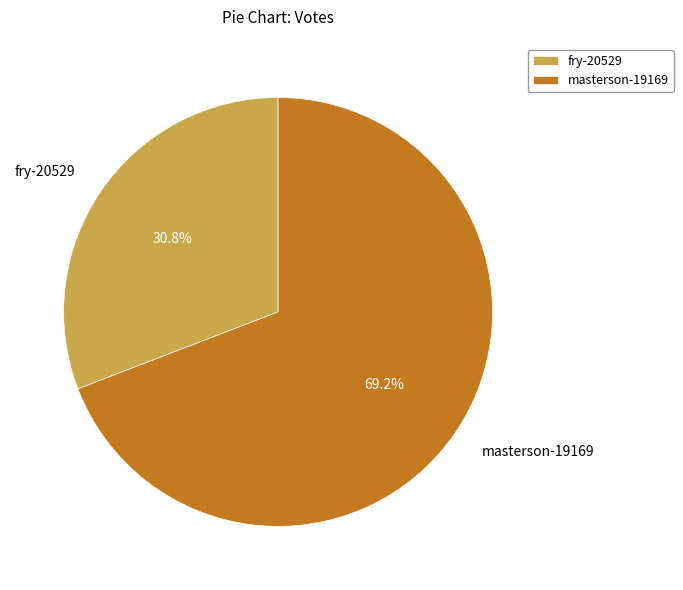

Which category has the biggest portion of the pie?

masterson-19169